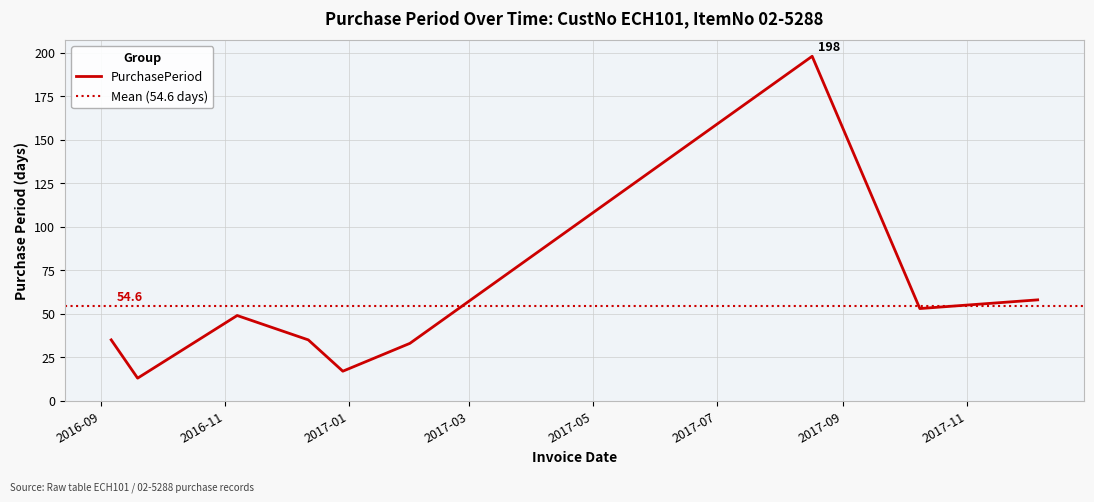

What is the label of the 9th point from the left?

2017-12-06